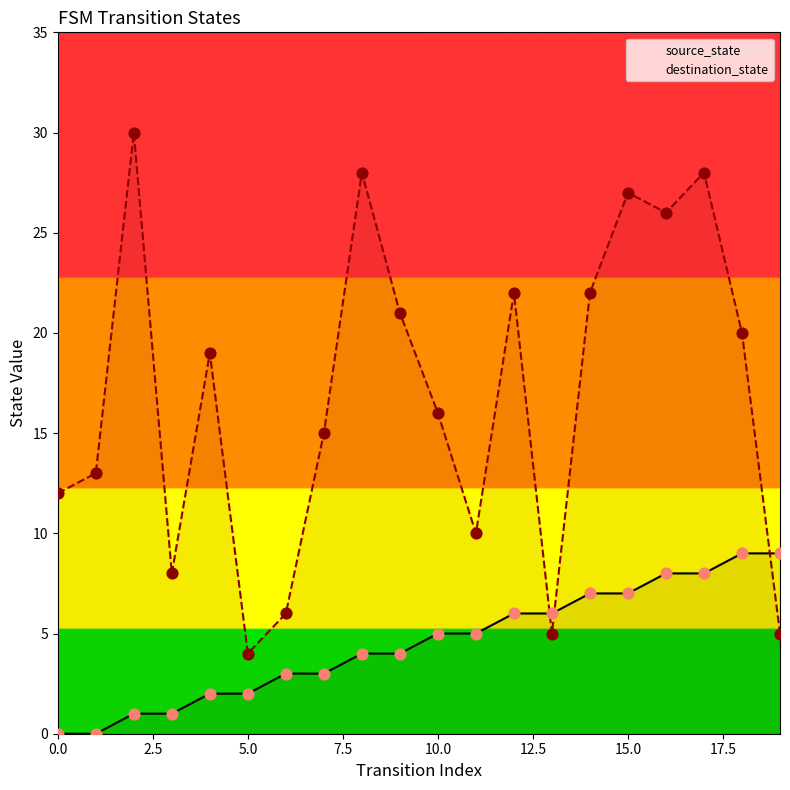

At how many categories does at least one series exceed 25?

5